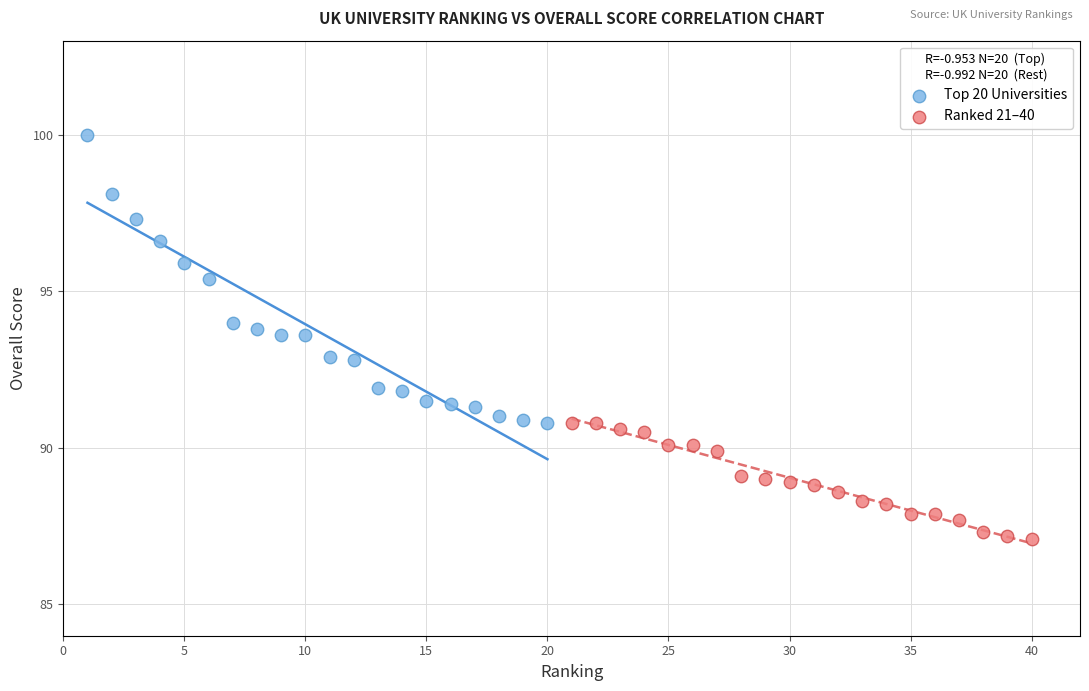

Which series reaches the maximum Y coordinate?

Top 20 Universities